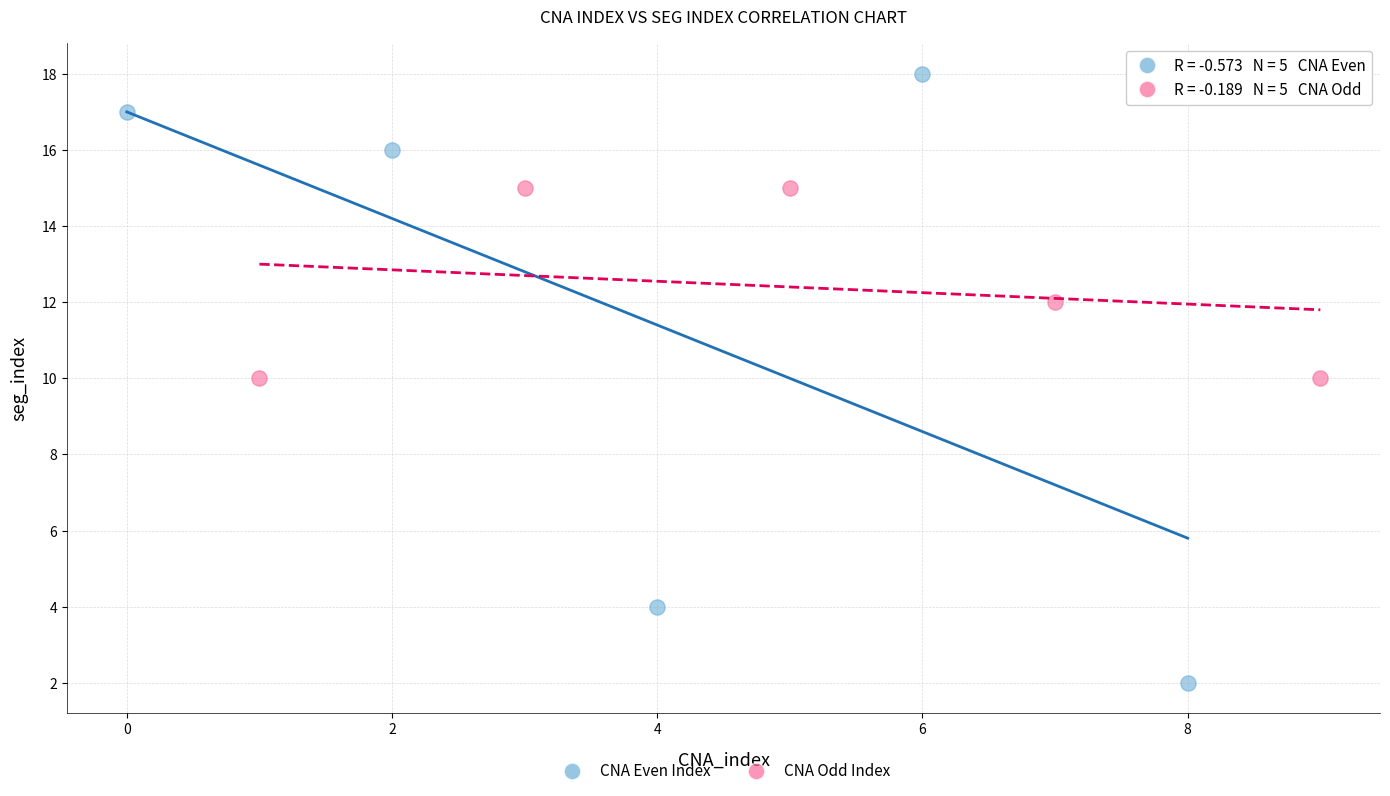

Which series contains the highest Y value?

CNA Even Index